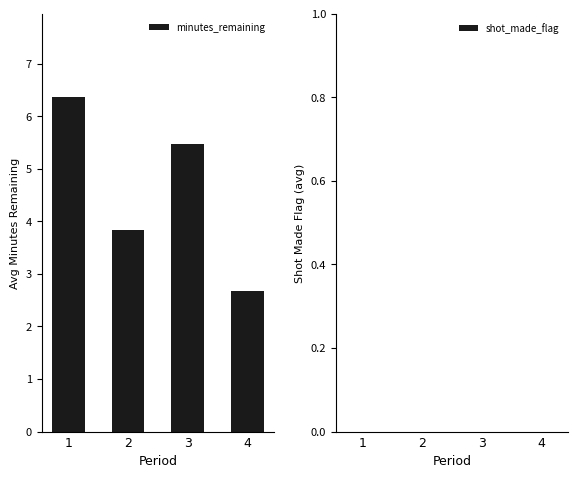

How many categories are shown in the chart?

4